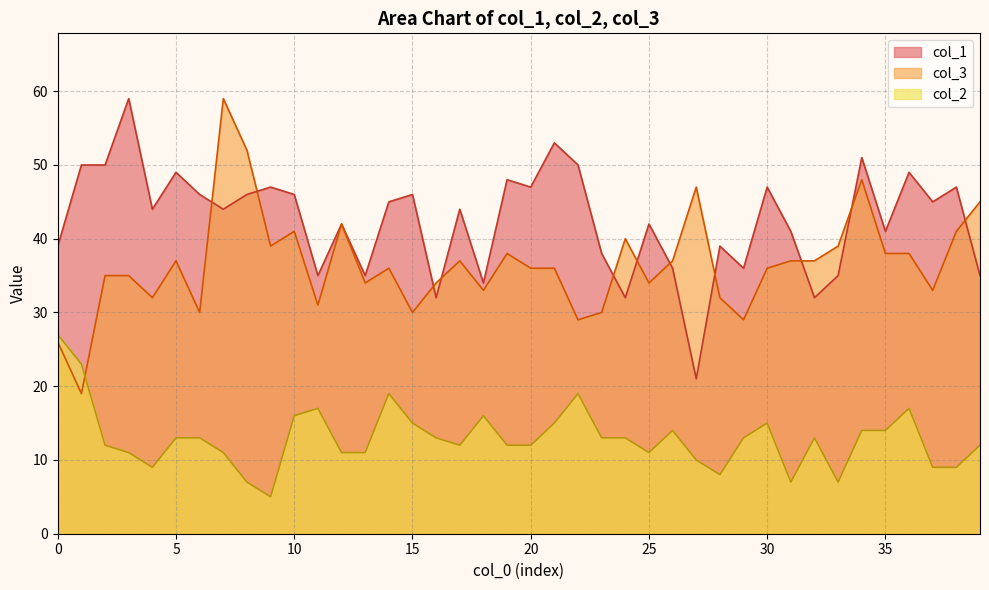

At which label is col_3 closest to 39?

9